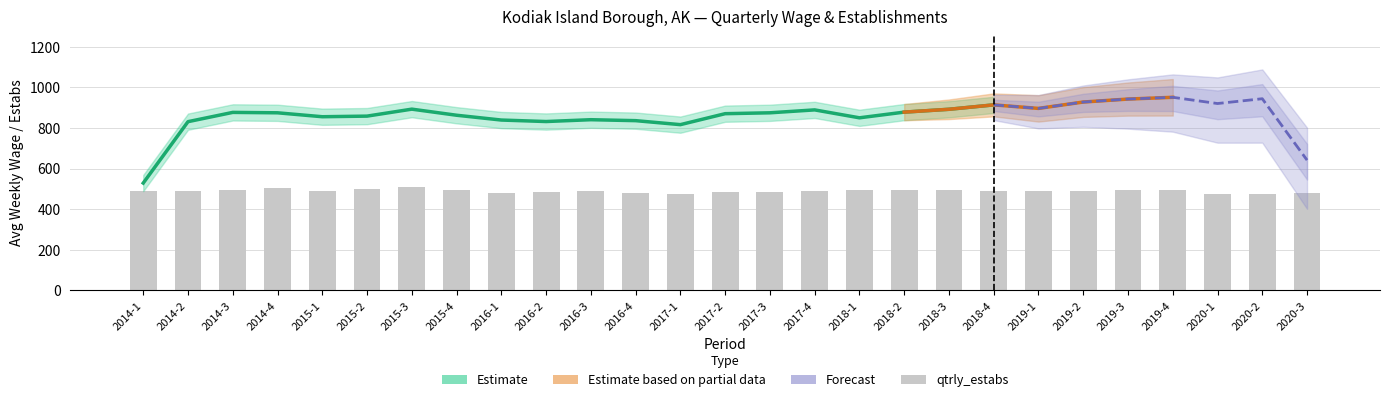

Are the bars grouped side by side (vs. stacked)?

No